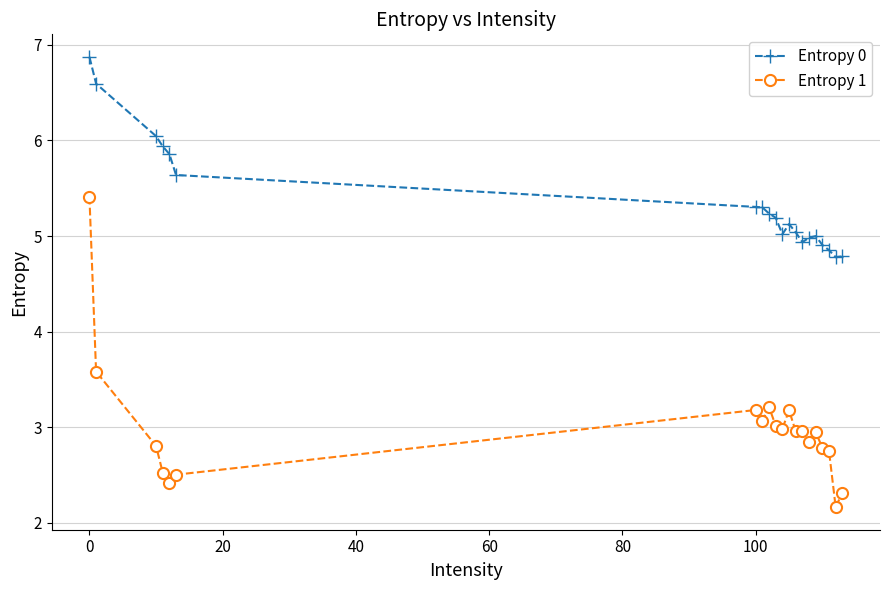

True or false: Entropy 1 and Entropy 0 intersect in this chart.

False